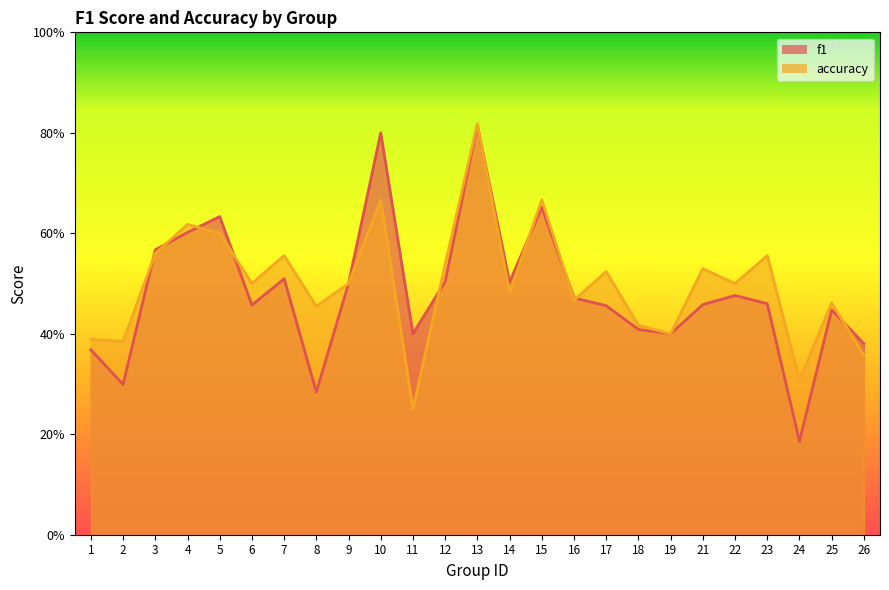

What is the total value across all series at 6?

1.0